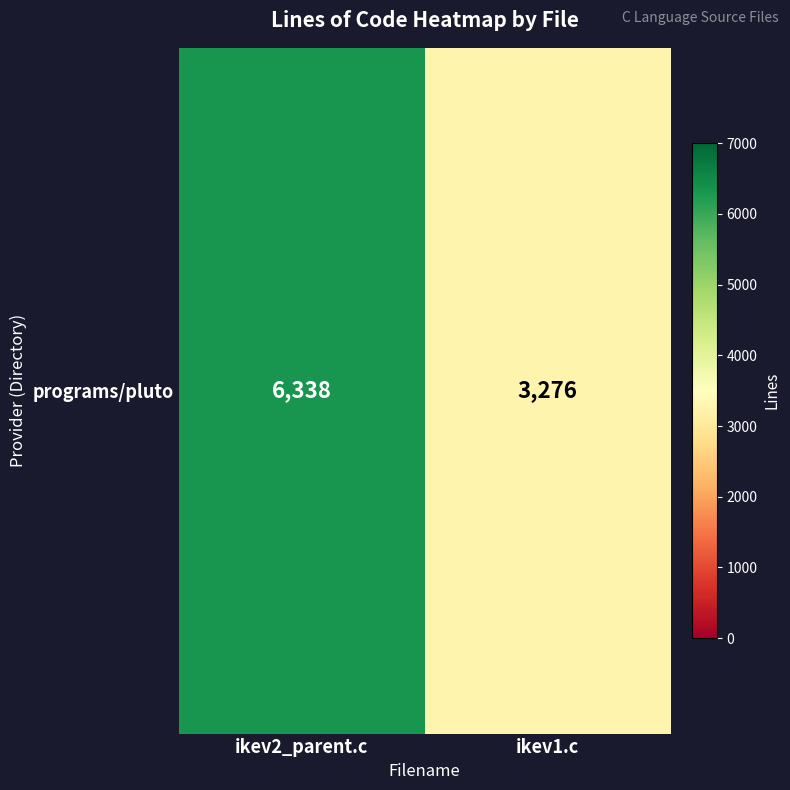

What is the difference between the values at ikev1.c and ikev2_parent.c?

3062